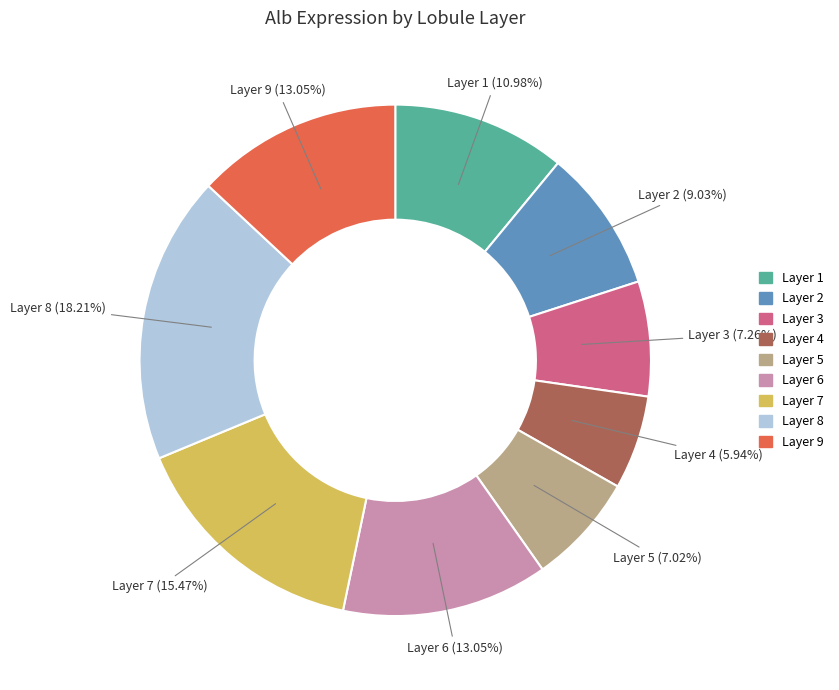

Which category has the smallest portion of the pie?

Layer 4